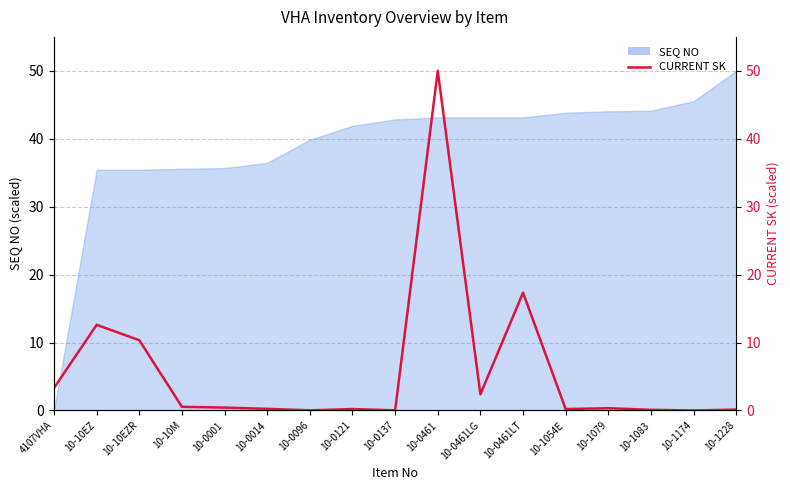

How many lines are shown in the chart?

1